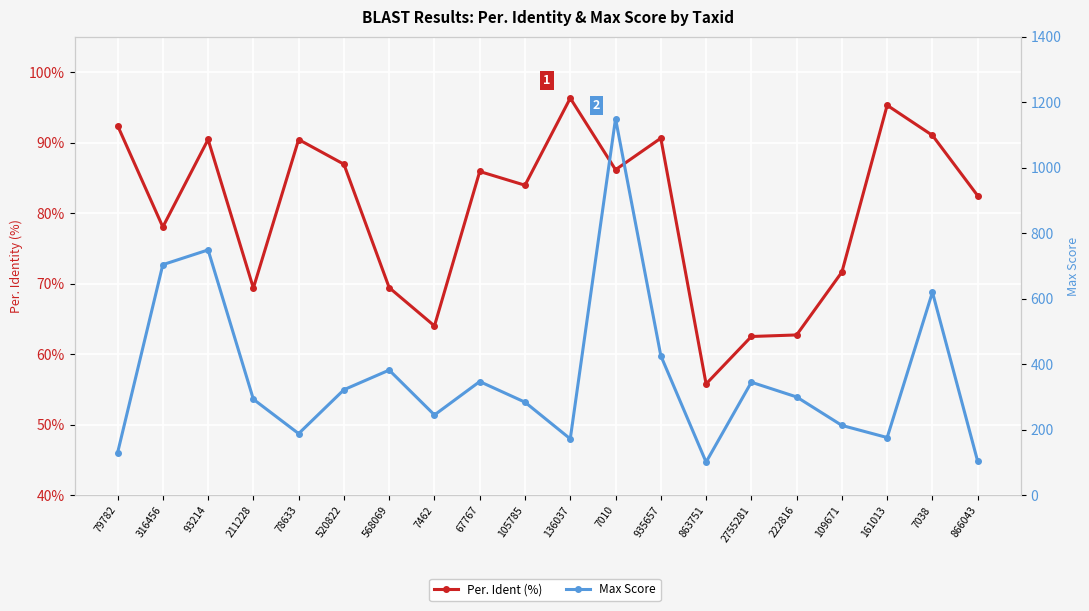

Is it true that Per. Ident (%) equals 62.4 at 78633?

False